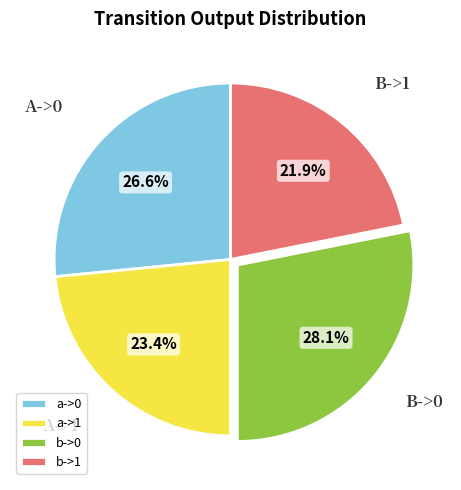

Is a->1 the majority of the pie?

No